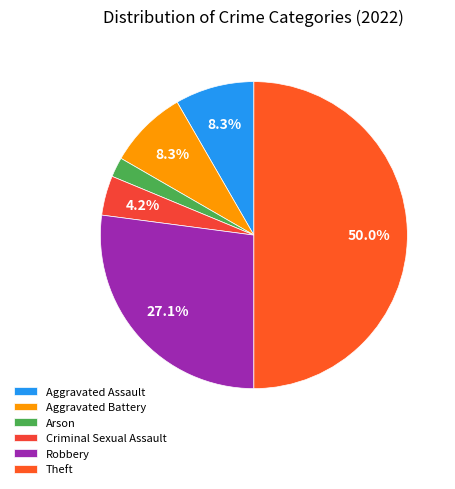

To the nearest percent, what portion does Arson represent?

2%